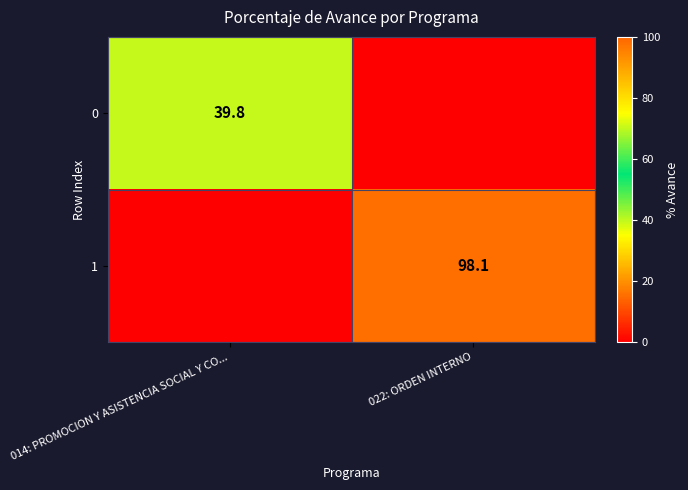

Is it true that 0 equals 39.8 at 014: PROMOCION Y ASISTENCIA SOCIAL Y CO...?

True